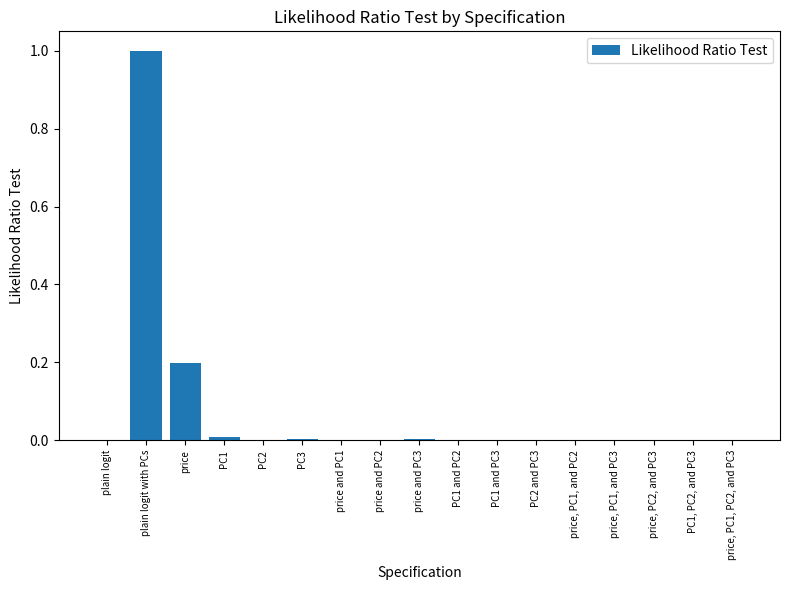

The chart shows a value of 0.0 at PC3. True or false?

True